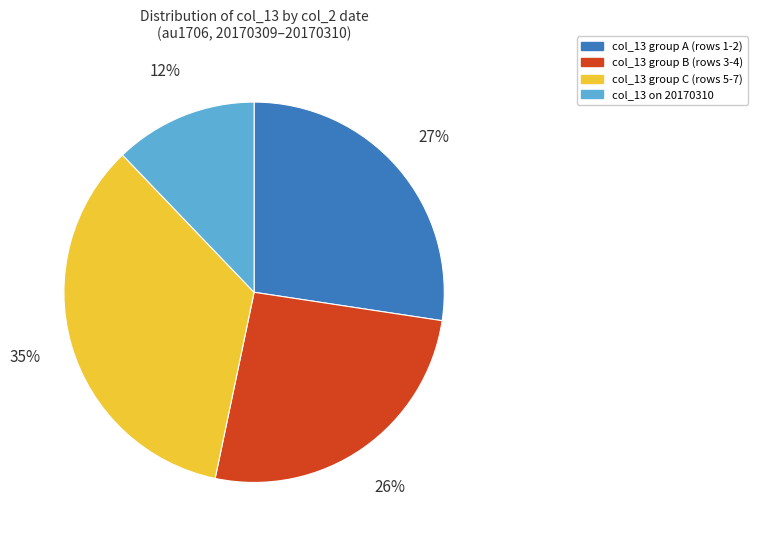

What is the ratio of the value at col_13 on 20170310 to the value at col_13 group A (rows 1-2)?

0.4